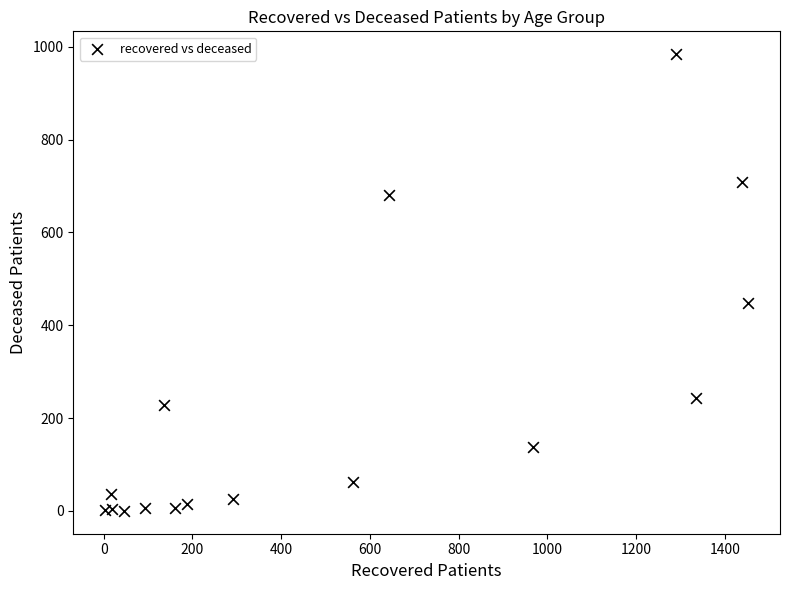

What Y value in the scatter plot is closest to 492?

447